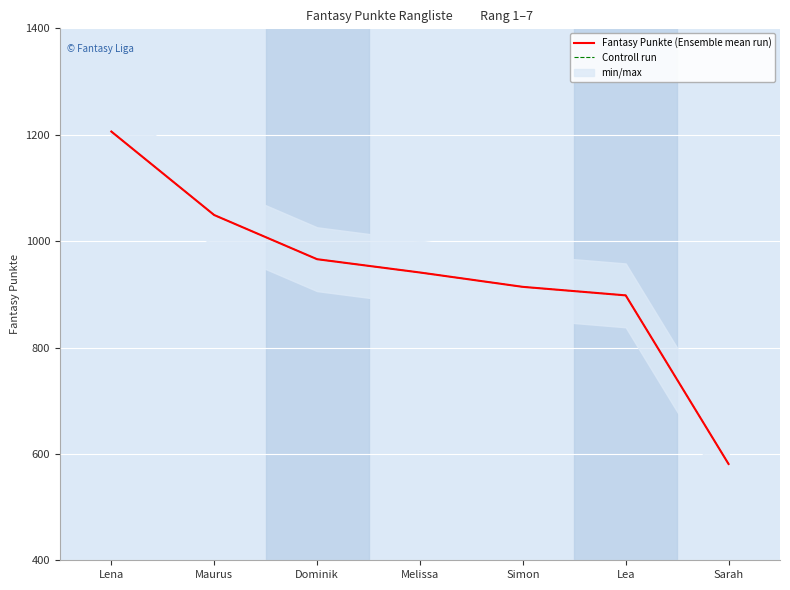

What is the total value across all series at Lena?

2412